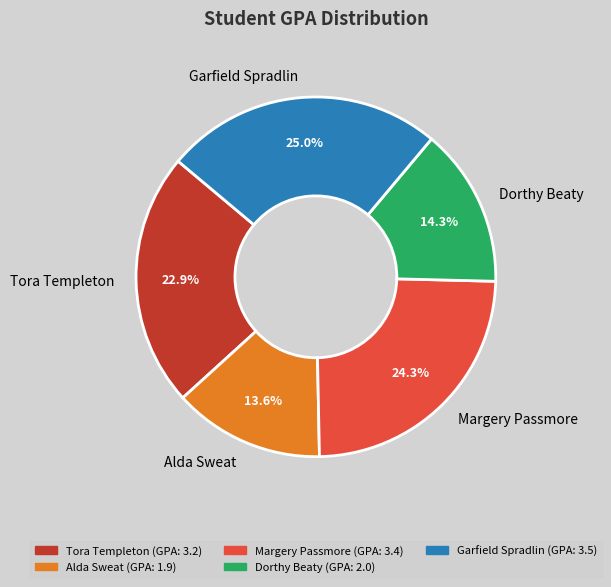

What percentage do Alda Sweat and Dorthy Beaty together represent?

27.9%